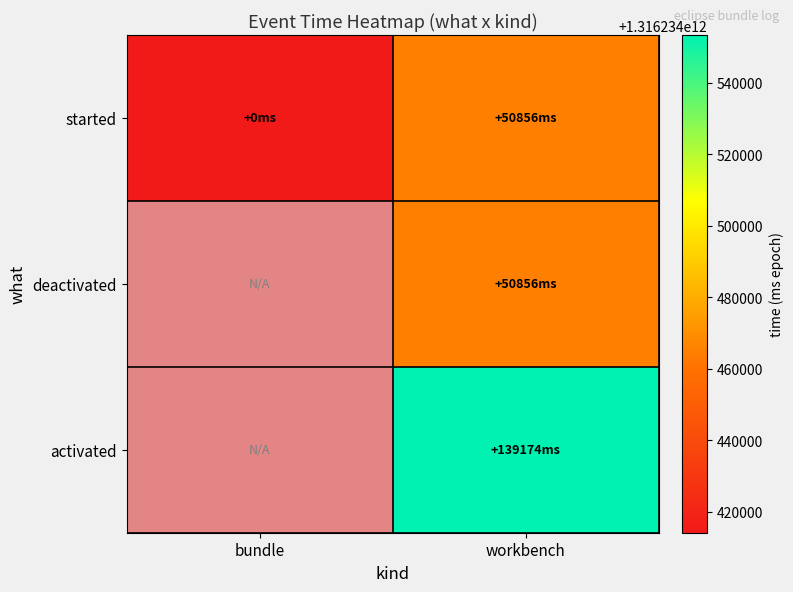

What is the spread (max minus min) of values at workbench?

88318